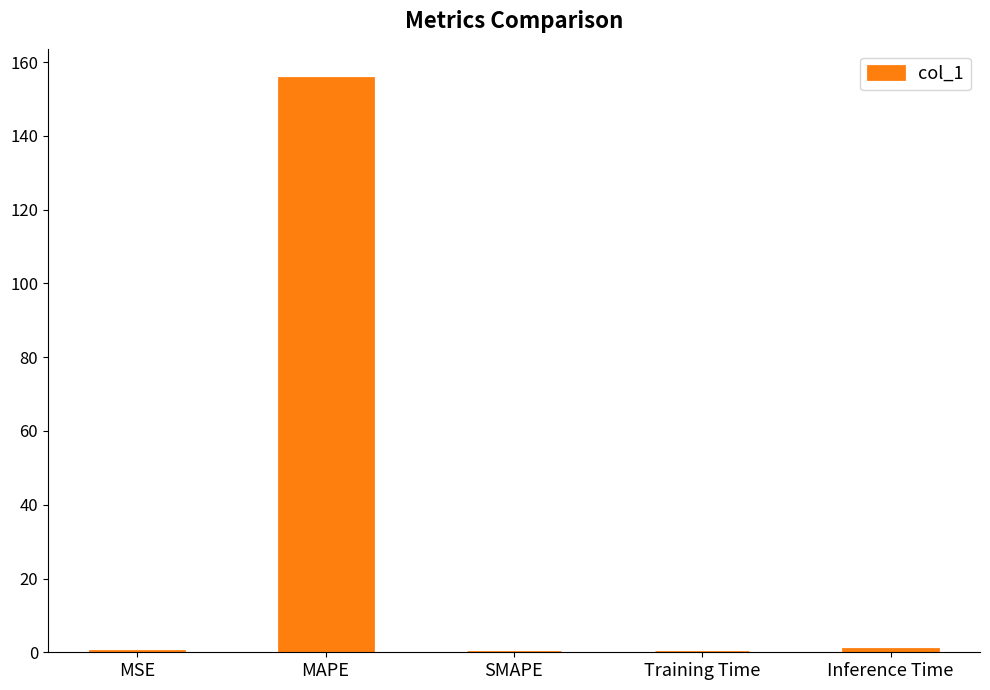

What is the sum of all values?

157.1